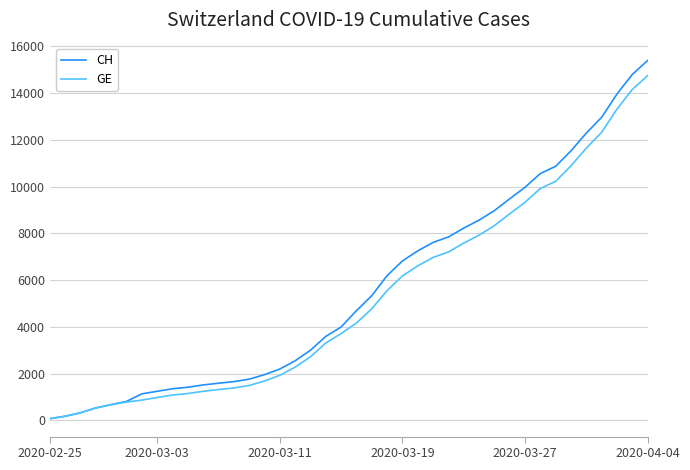

What is the maximum value shown in the chart?

15390